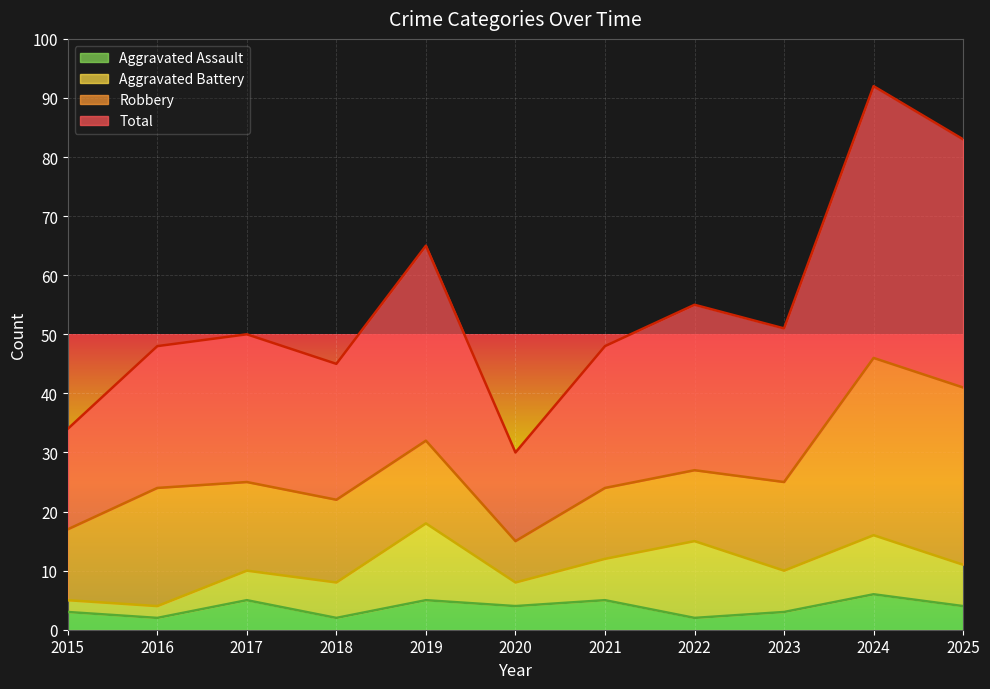

At which category does the chart reach its minimum across all series?

2016